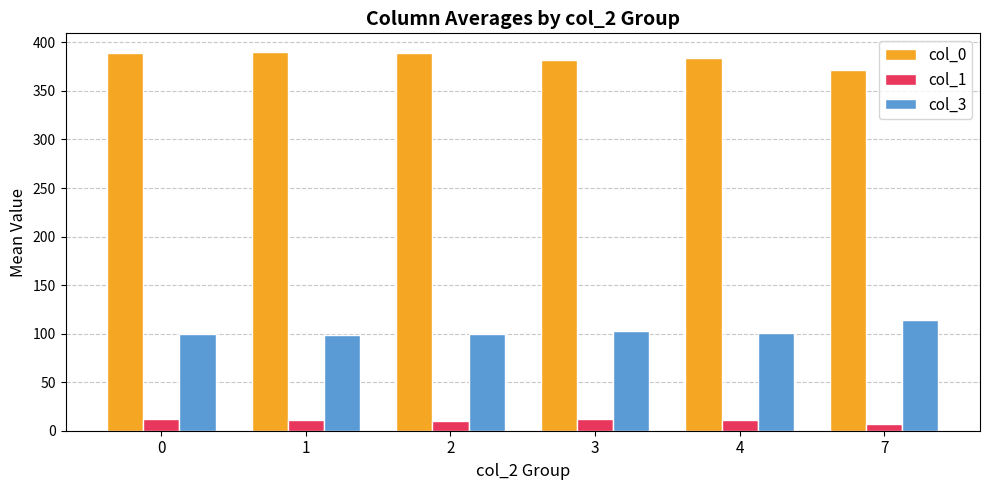

What is the sum of all col_0 values?

2305.4